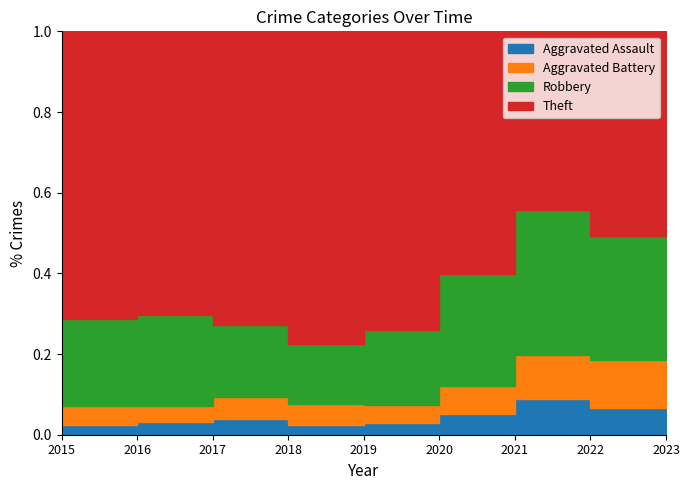

At 2021, list the series in order from smallest to largest.

Aggravated Assault, Aggravated Battery, Robbery, Theft